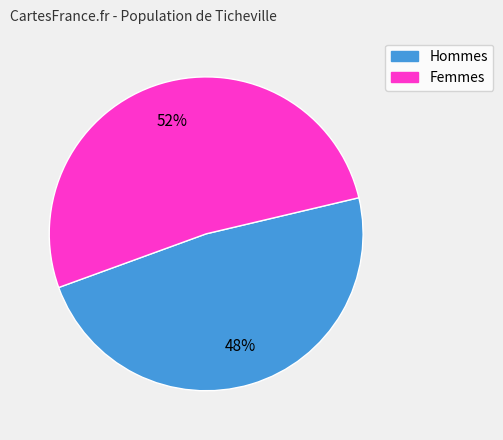

Is there any slice that represents more than half of the pie?

Yes